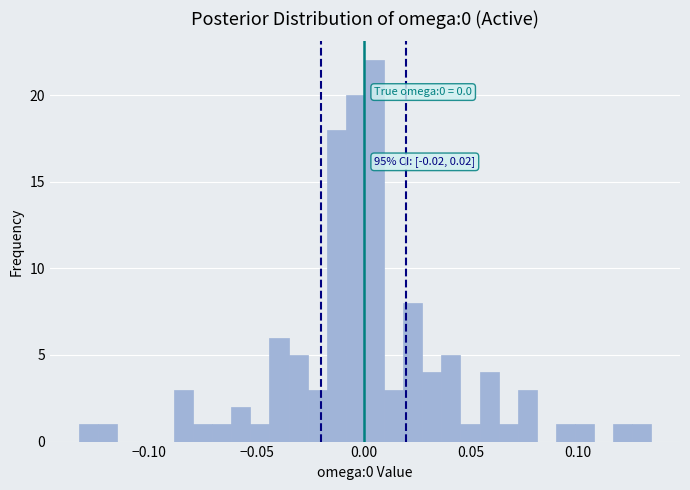

Around what value on the x-axis is the tallest bar? Give the approximate position of its centre, as read against the axis.

0.005